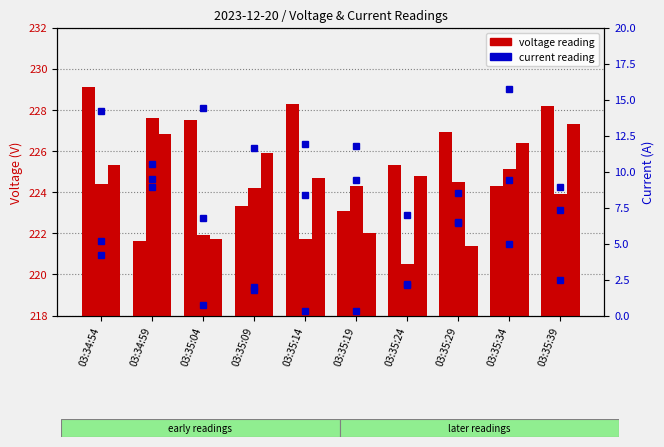

How many values in the Voltage L1 series exceed 226?

5